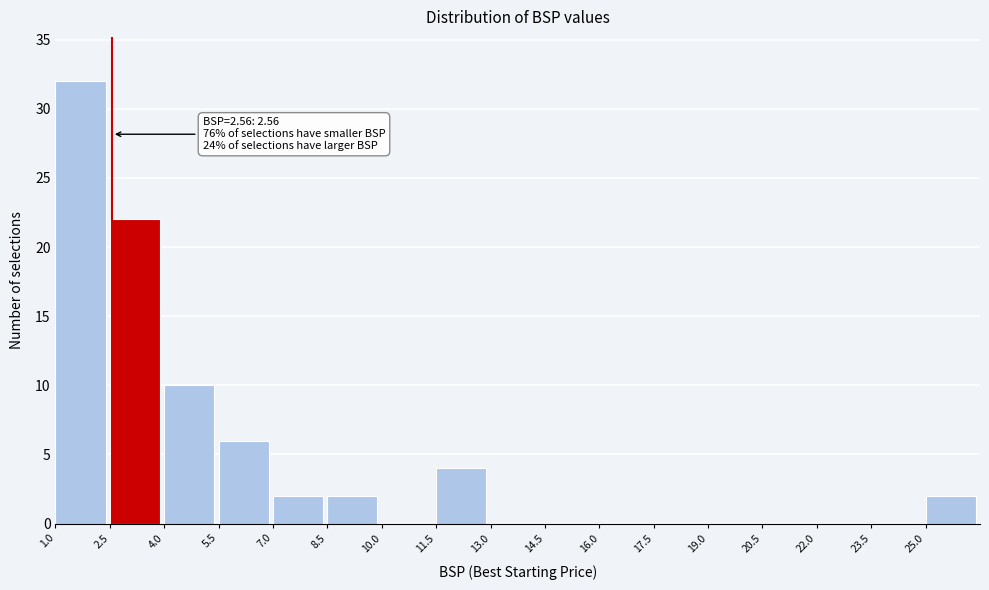

Which range on the x-axis has the tallest bar?

1.0 to 2.5